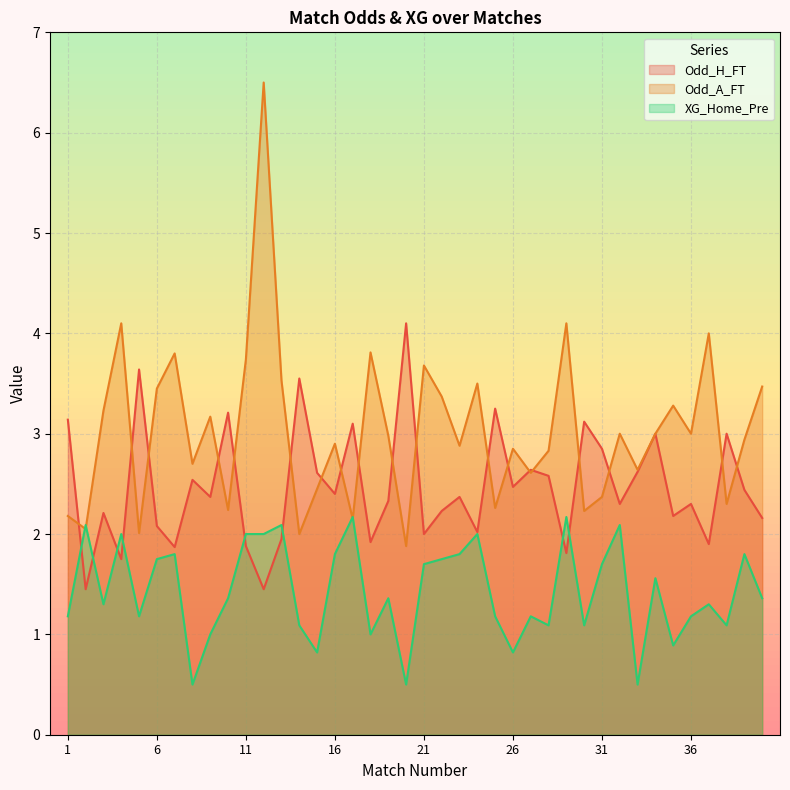

Count the number of data series in this chart.

3